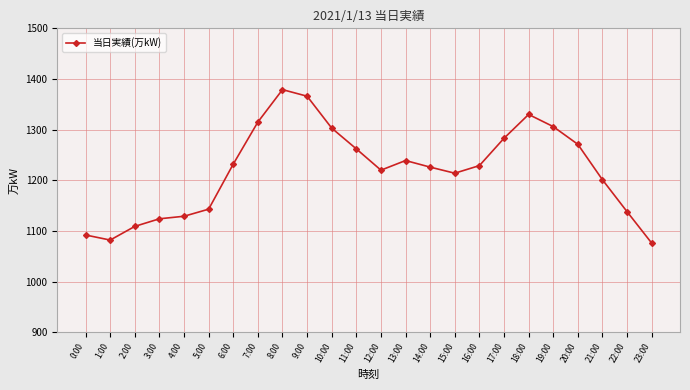

Count the number of categories in the chart.

24